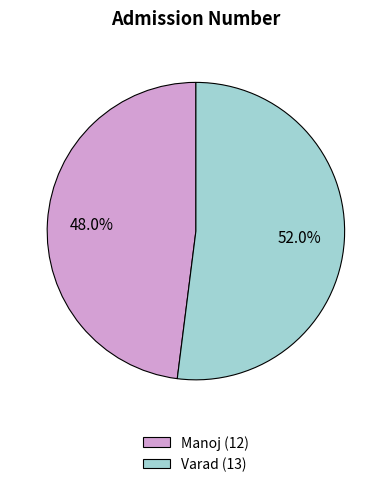

How much of the chart is everything except Varad?

48.0%